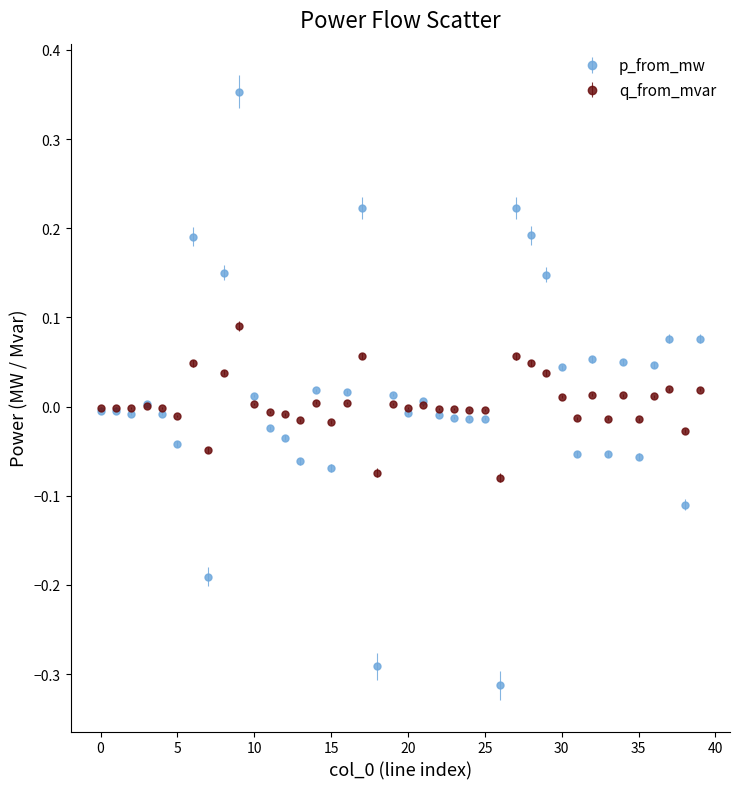

Rank the series by their maximum value, from highest to lowest.

p_from_mw, q_from_mvar